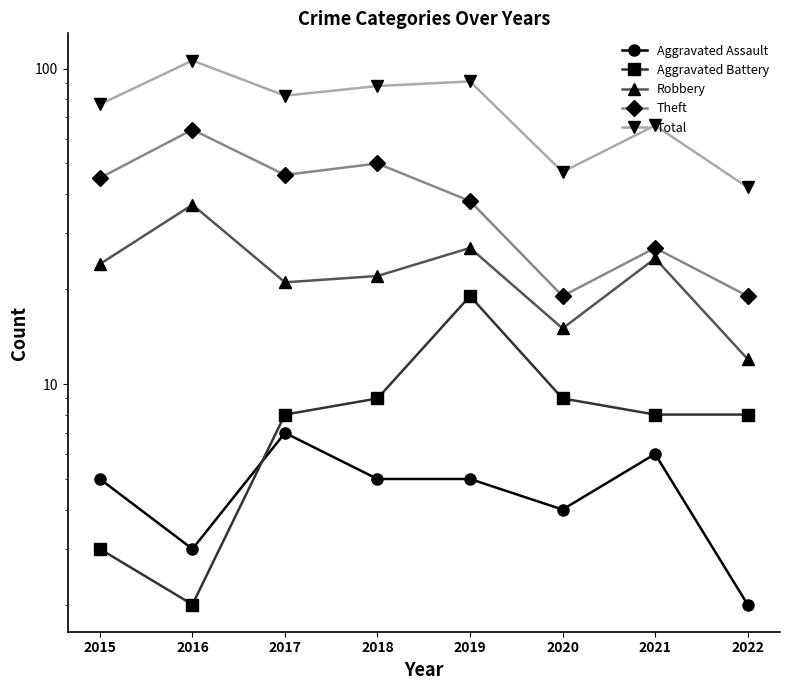

Is this an area chart (filled region under the line)?

No